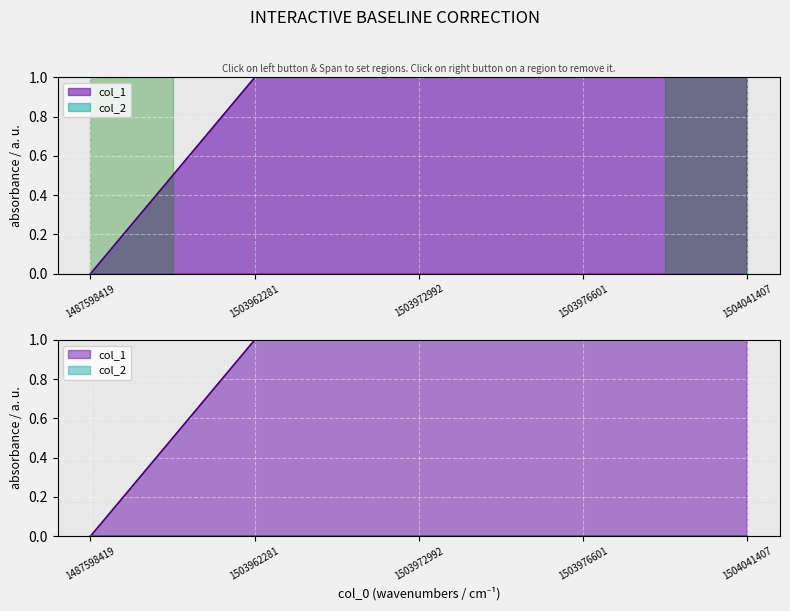

Between 1503972992 and 1487598419, which is larger?

1503972992